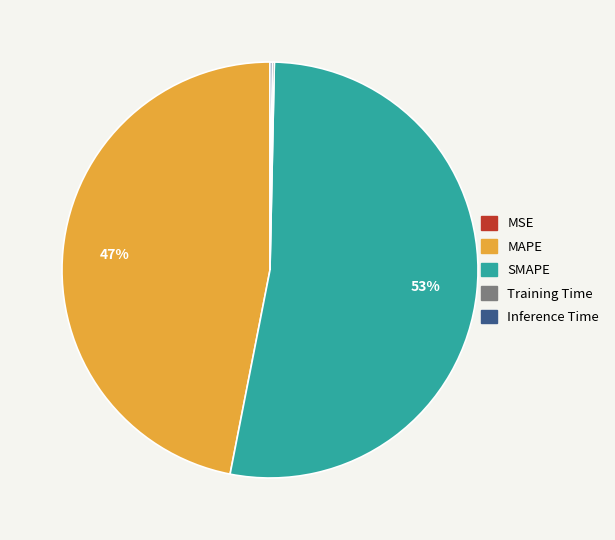

Which slice is the largest?

SMAPE